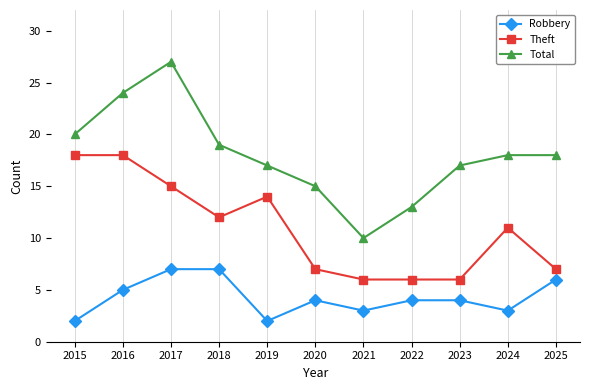

What are all the series names shown in the legend?

Robbery, Theft, Total